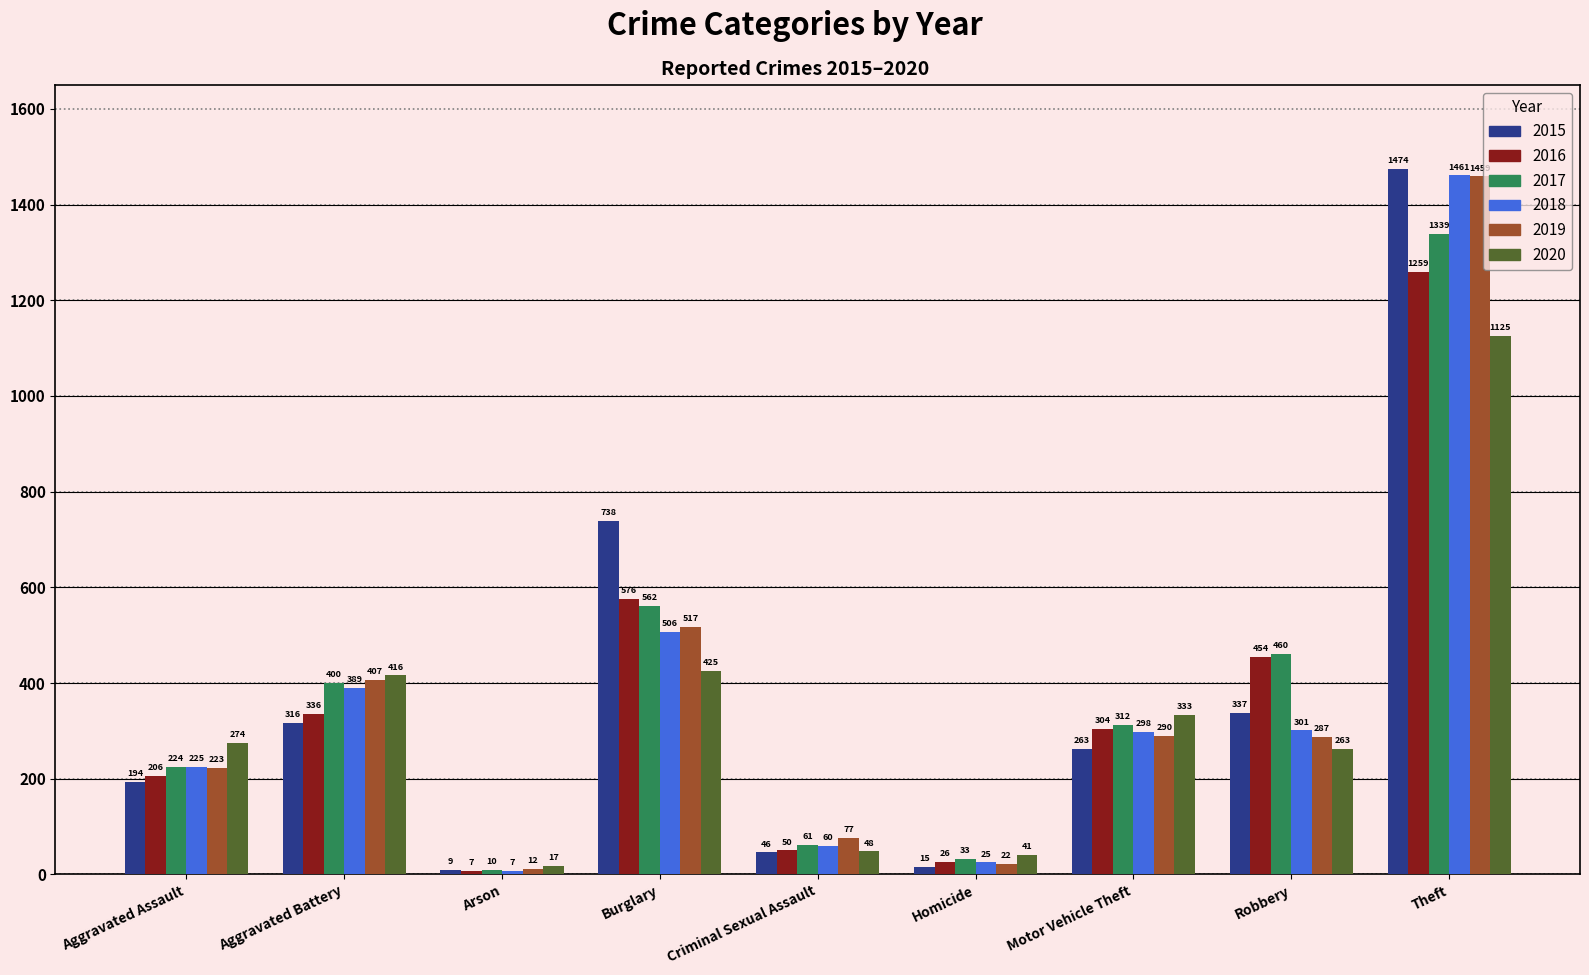

At how many categories does at least one series exceed 1012?

1